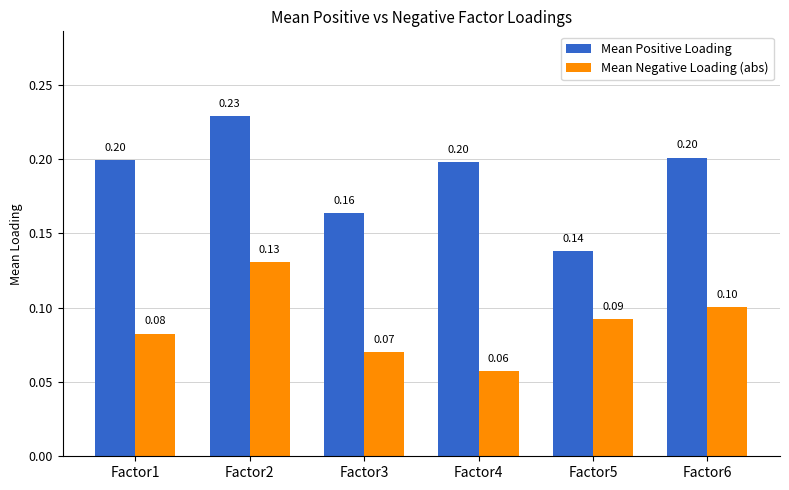

What is the average value of the Mean Negative Loading (abs) series?

0.1